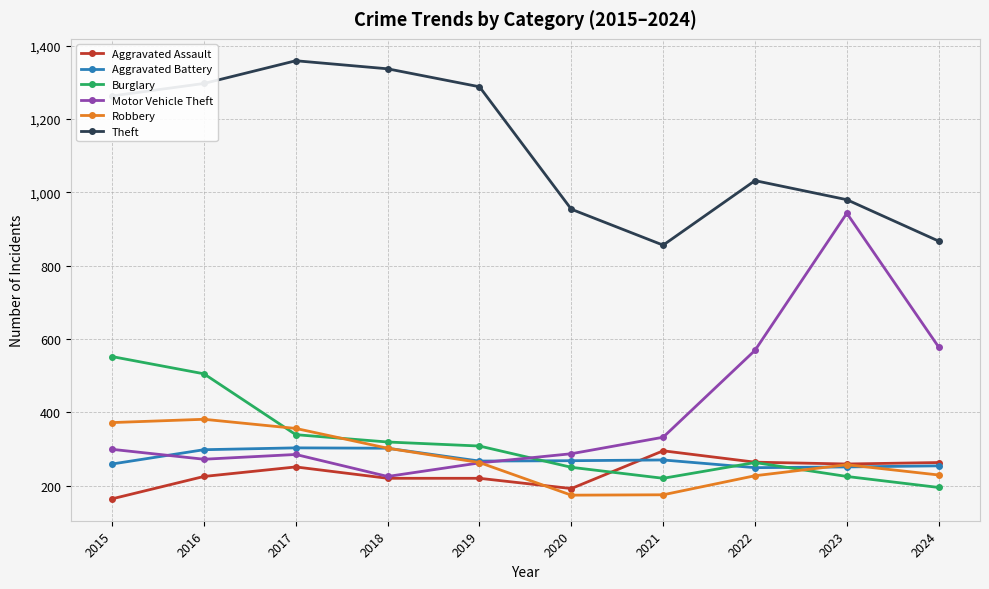

What is the difference between the highest and lowest values at 2024?

672